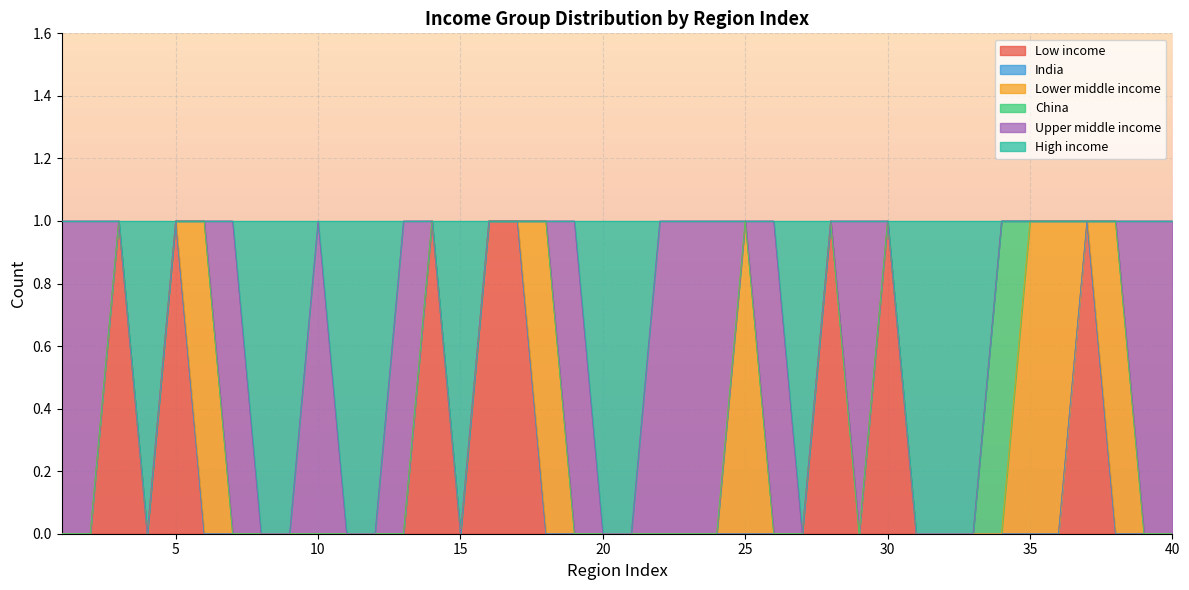

How many categories are shown in the chart?

40